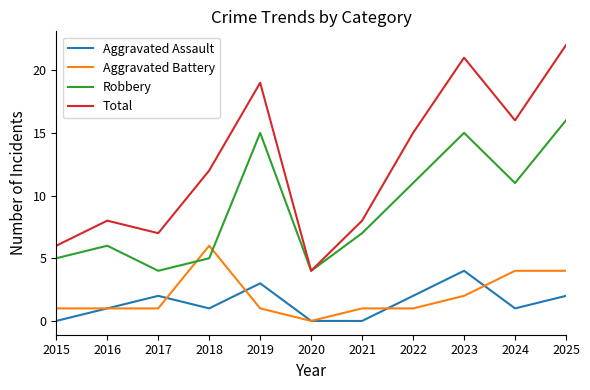

Reading right to left, transcribe all the data shown in this chart.

Aggravated Assault: 2	1	4	2	0	0	3	1	2	1	0
Aggravated Battery: 4	4	2	1	1	0	1	6	1	1	1
Robbery: 16	11	15	11	7	4	15	5	4	6	5
Total: 22	16	21	15	8	4	19	12	7	8	6